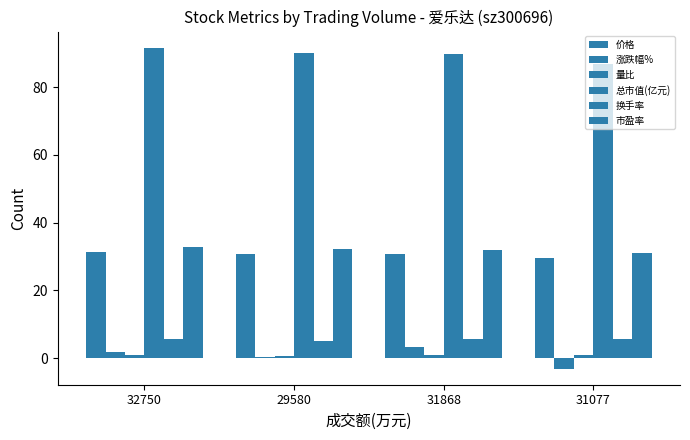

At how many categories does at least one series exceed 70?

4